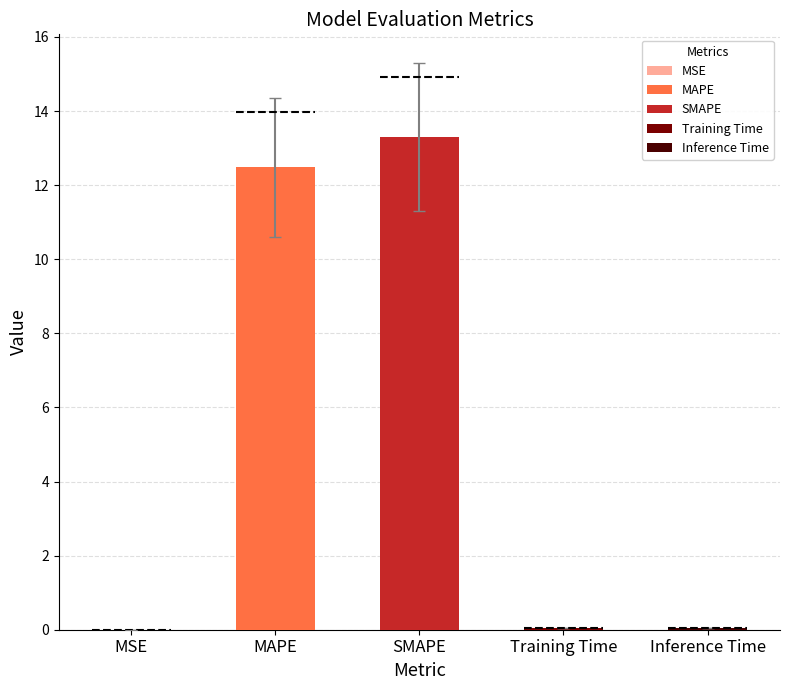

Which has a higher value, MAPE or SMAPE?

SMAPE